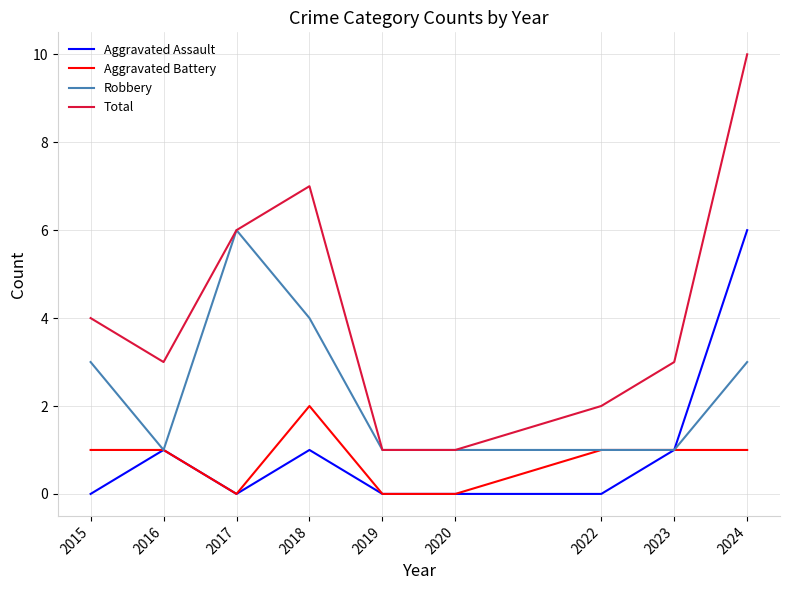

True or false: Aggravated Battery and Total intersect in this chart.

False